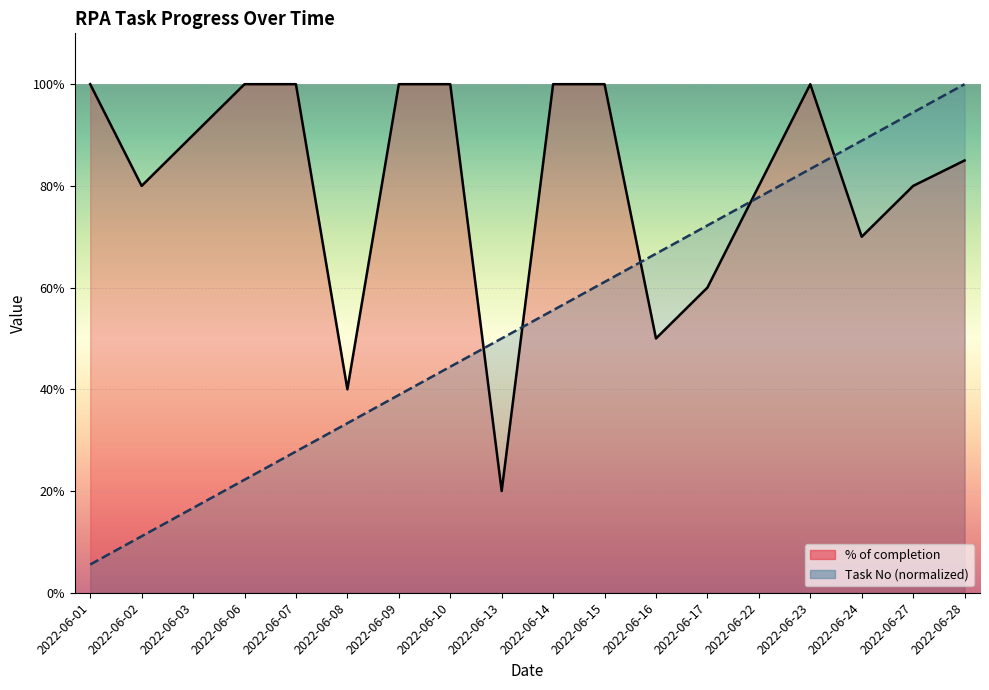

At which category does the chart reach its peak across all series?

2022-06-01